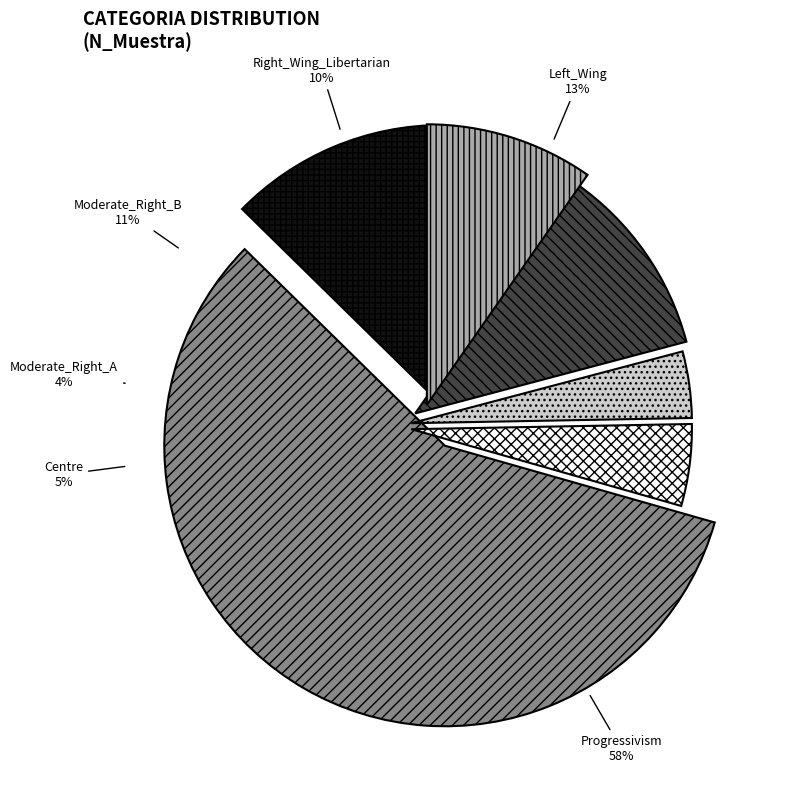

To the nearest percent, what is the difference between the Moderate_Right_B and Moderate_Right_A slice percentages?

7%